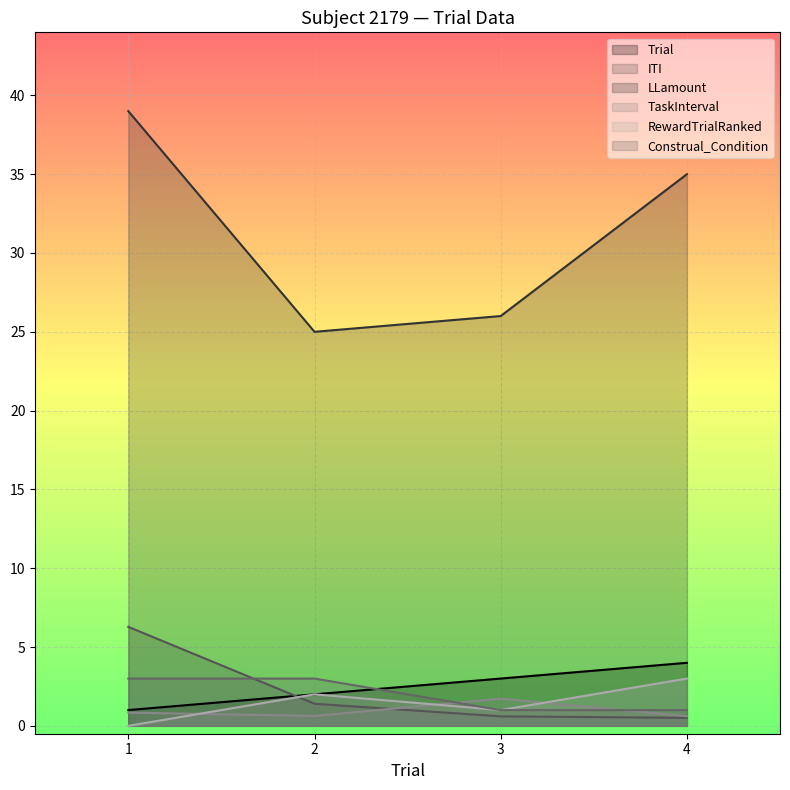

Which category has the lowest value in the Construal_Condition series?

3